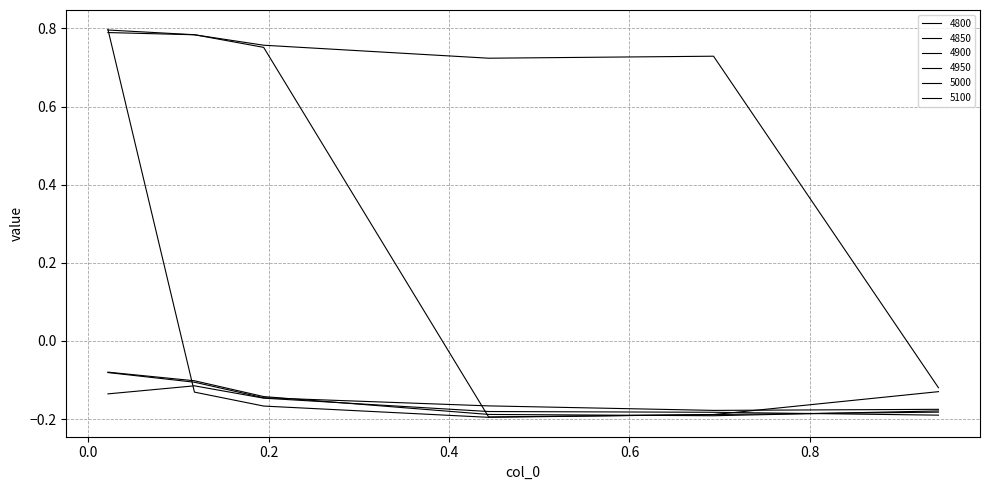

Reading right to left, what are all the values shown in this chart?

4800: 0.9424657534246575=-0.1	0.6931506849315069=0.7	0.4438356164383562=0.7	0.1945205479452055=0.8	0.1178082191780822=0.8	0.02191780821917808=0.8
4850: 0.9424657534246575=-0.1	0.6931506849315069=-0.2	0.4438356164383562=-0.2	0.1945205479452055=0.8	0.1178082191780822=0.8	0.02191780821917808=0.8
4900: 0.9424657534246575=-0.2	0.6931506849315069=-0.2	0.4438356164383562=-0.2	0.1945205479452055=-0.2	0.1178082191780822=-0.1	0.02191780821917808=0.8
4950: 0.9424657534246575=-0.2	0.6931506849315069=-0.2	0.4438356164383562=-0.2	0.1945205479452055=-0.1	0.1178082191780822=-0.1	0.02191780821917808=-0.1
5000: 0.9424657534246575=-0.2	0.6931506849315069=-0.2	0.4438356164383562=-0.2	0.1945205479452055=-0.1	0.1178082191780822=-0.1	0.02191780821917808=-0.1
5100: 0.9424657534246575=-0.2	0.6931506849315069=-0.2	0.4438356164383562=-0.2	0.1945205479452055=-0.1	0.1178082191780822=-0.1	0.02191780821917808=-0.1